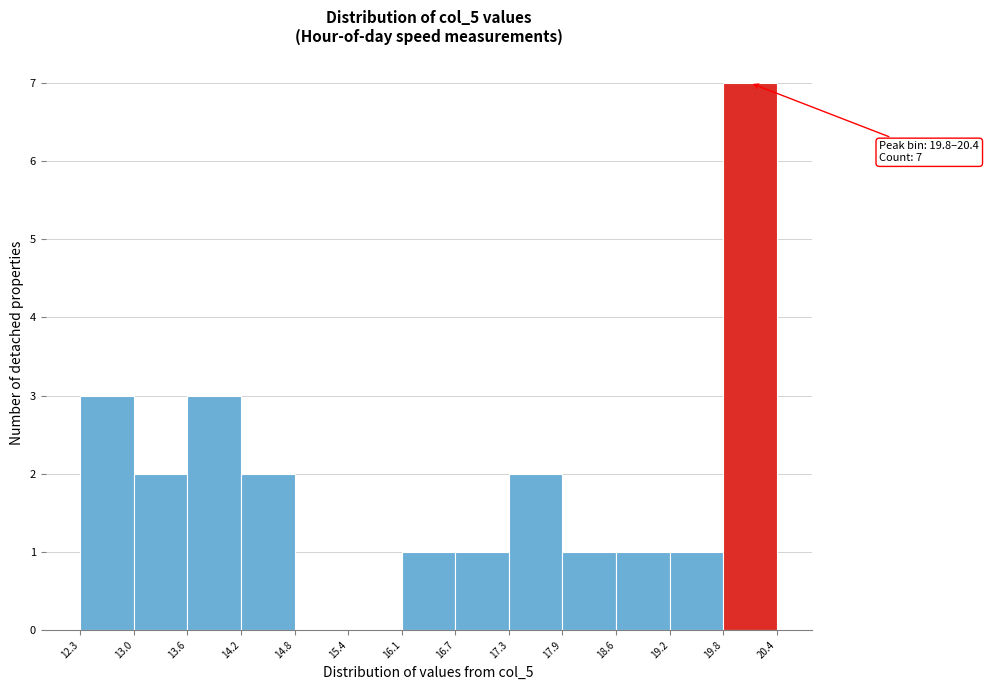

Which range on the x-axis has the tallest bar?

19.8 to 20.4